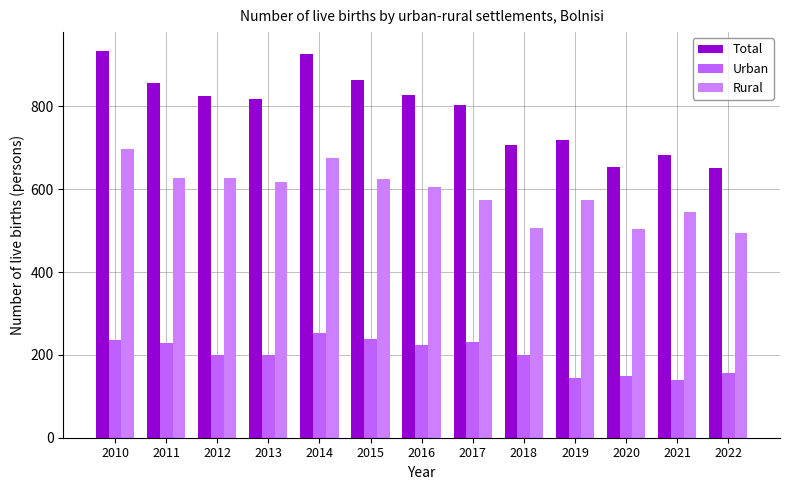

What is the highest value of the Total series?

933